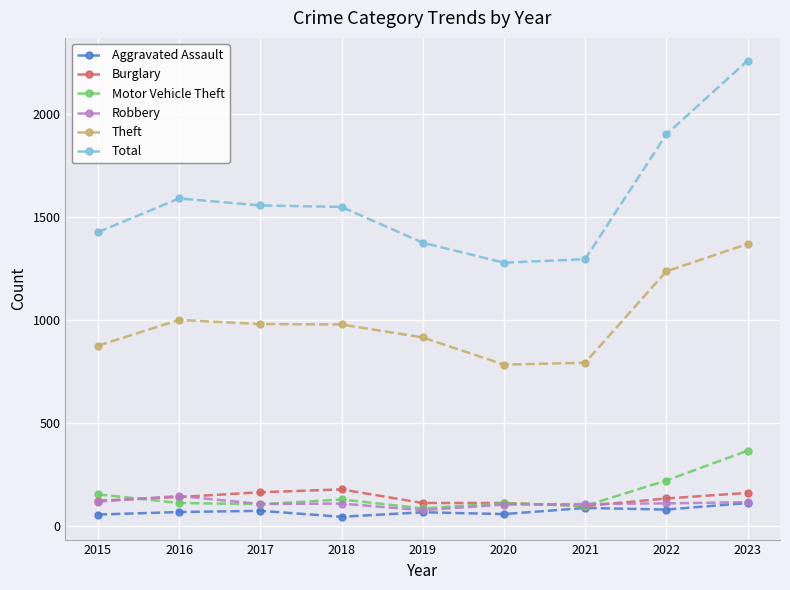

What is the total value across all series at 2016?

3047